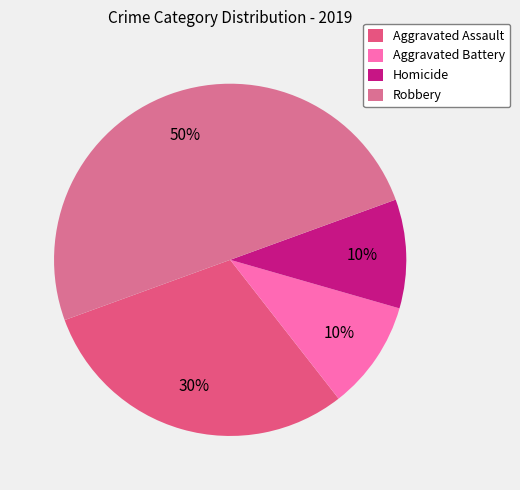

True or false: Robbery accounts for 50% of the total.

True